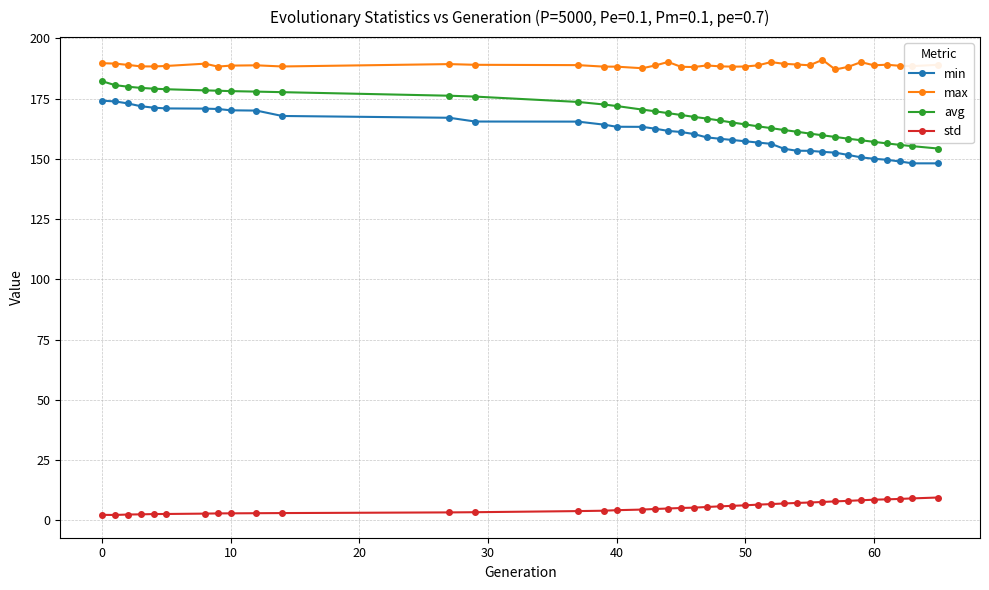

True or false: avg and std intersect in this chart.

False